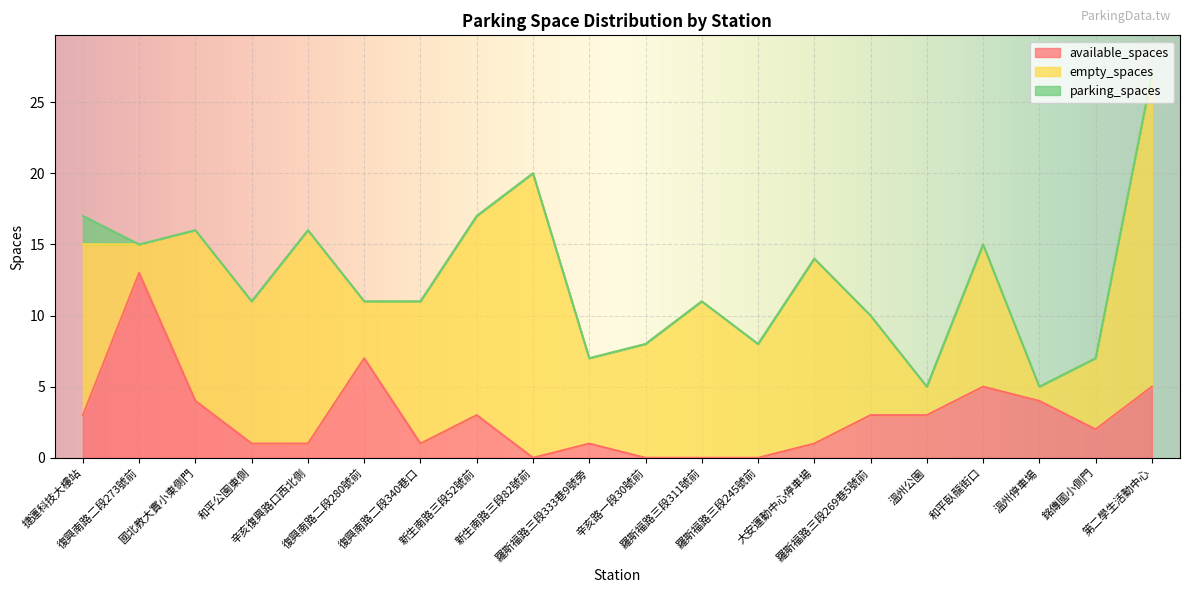

What is the highest value of the available_spaces series?

13